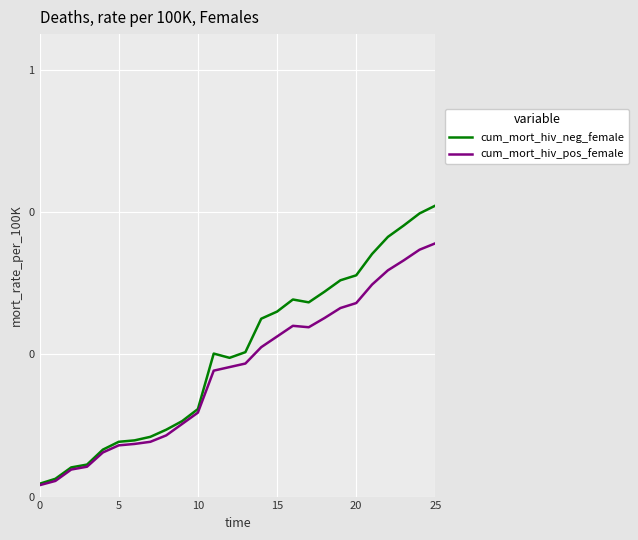

At how many categories does at least one series exceed 0?

26